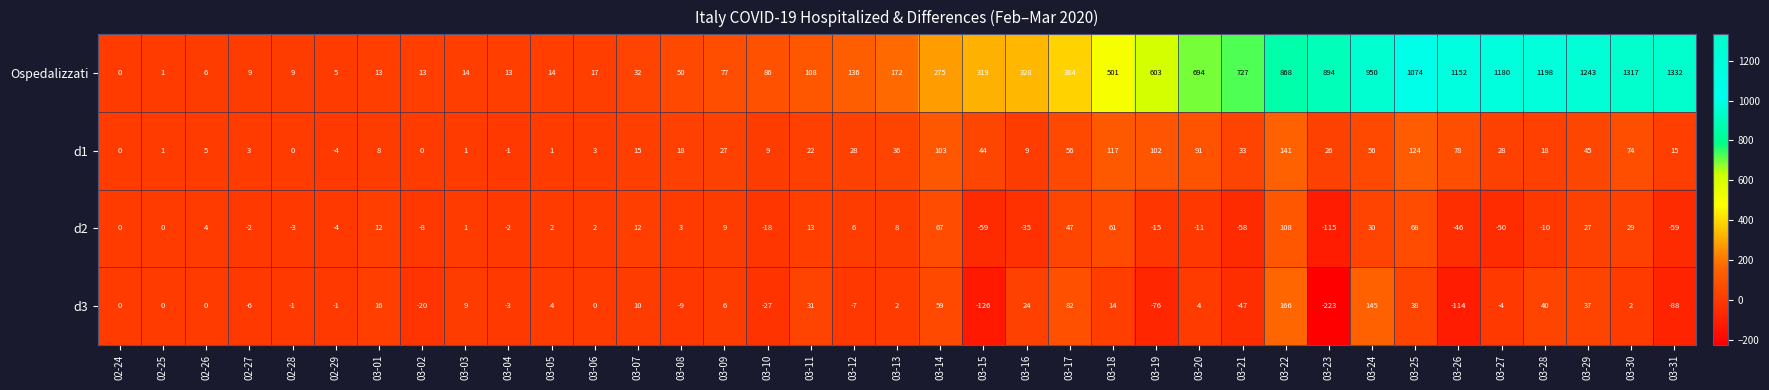

At which category is the sum across all series the highest?

03-30